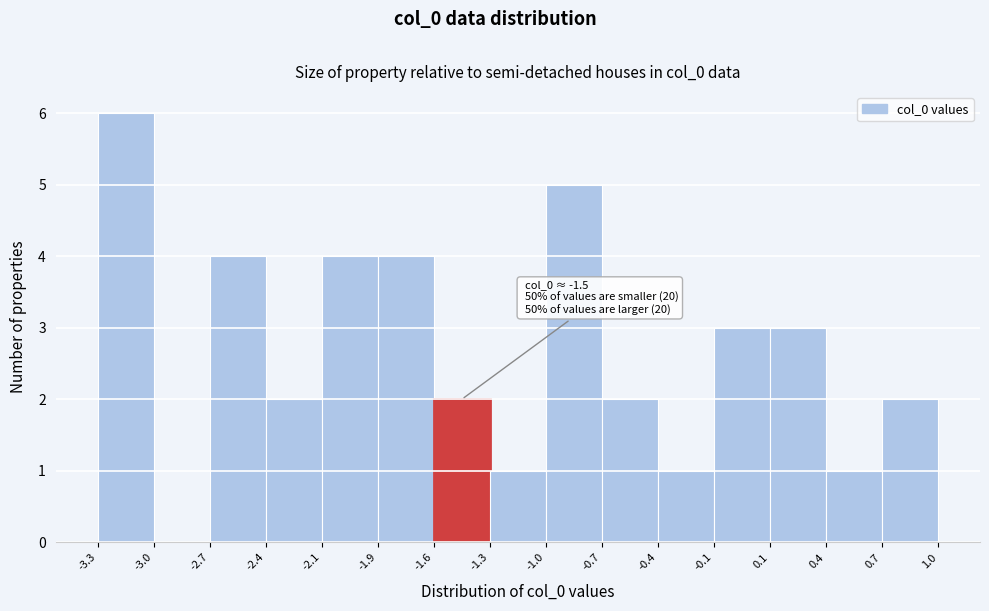

Which range on the x-axis has the tallest bar?

-3.3 to -3.0